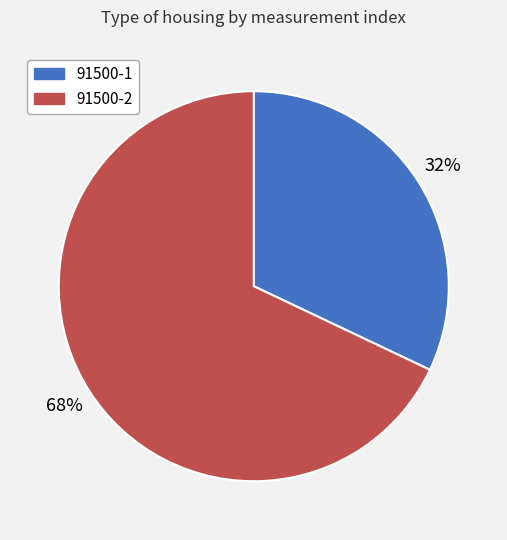

To the nearest percent, what portion does 91500-2 represent?

68%